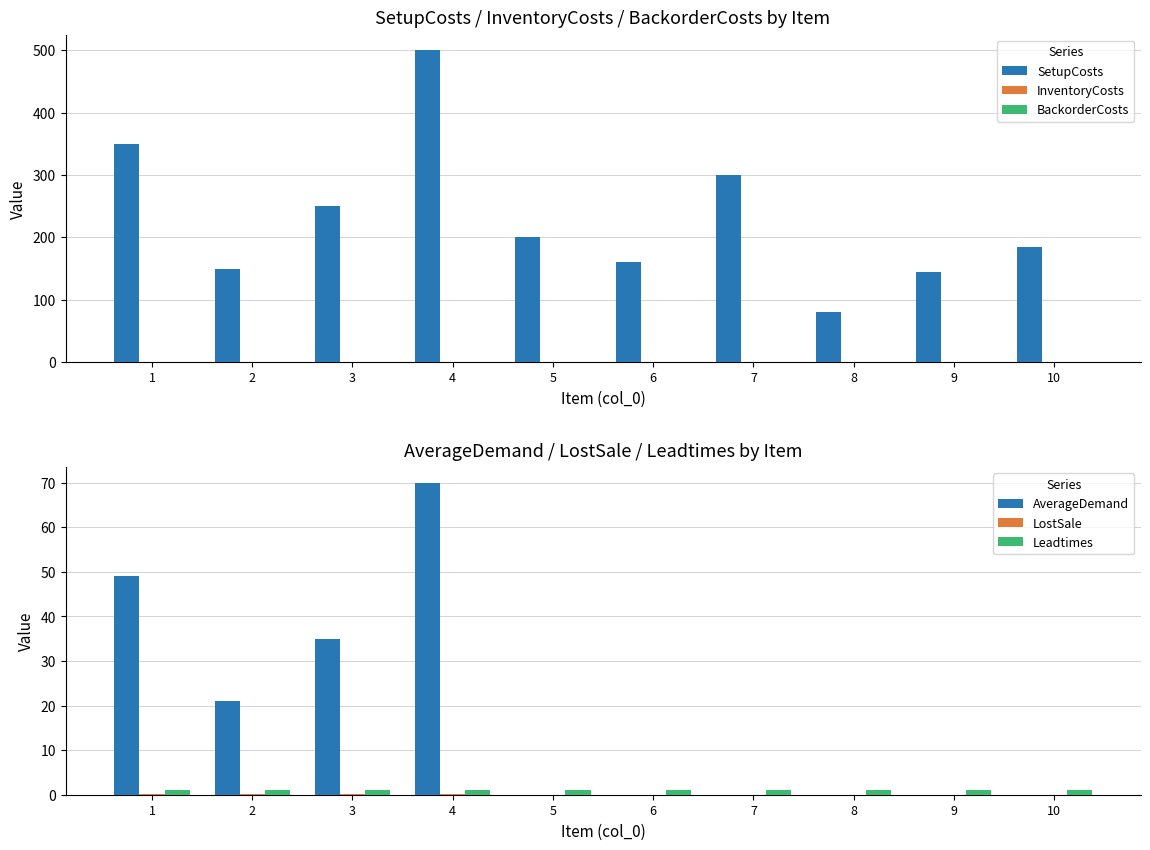

Reading left to right, transcribe all the data shown in this chart.

SetupCosts: 350.0	150.0	250.0	500.0	200.0	160.0	300.0	80.0	144.0	184.0
InventoryCosts: 0.0	0.0	0.0	0.0	0.0	0.0	0.0	0.0	0.0	0.0
BackorderCosts: 0.0	0.0	0.0	0.0	0.0	0.0	0.0	0.0	0.0	0.0
AverageDemand: 49.0	21.0	35.0	70.0	0.0	0.0	0.0	0.0	0.0	0.0
LostSale: 0.1	0.1	0.1	0.1	0.0	0.0	0.0	0.0	0.0	0.0
Leadtimes: 1.0	1.0	1.0	1.0	1.0	1.0	1.0	1.0	1.0	1.0